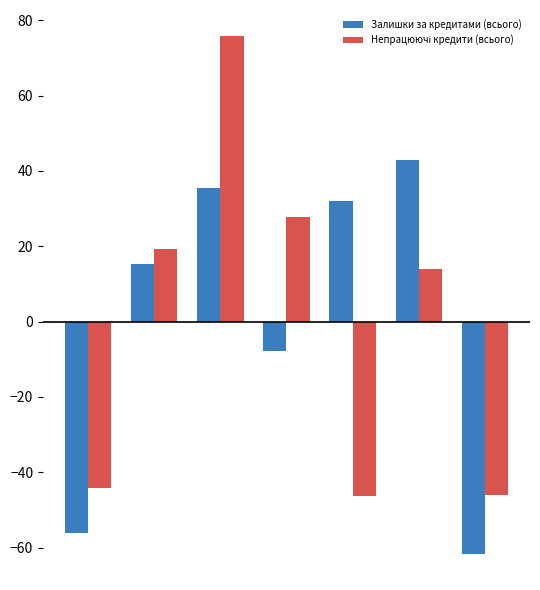

What is the lowest value of the Залишки за кредитами (всього) series?

-61.7